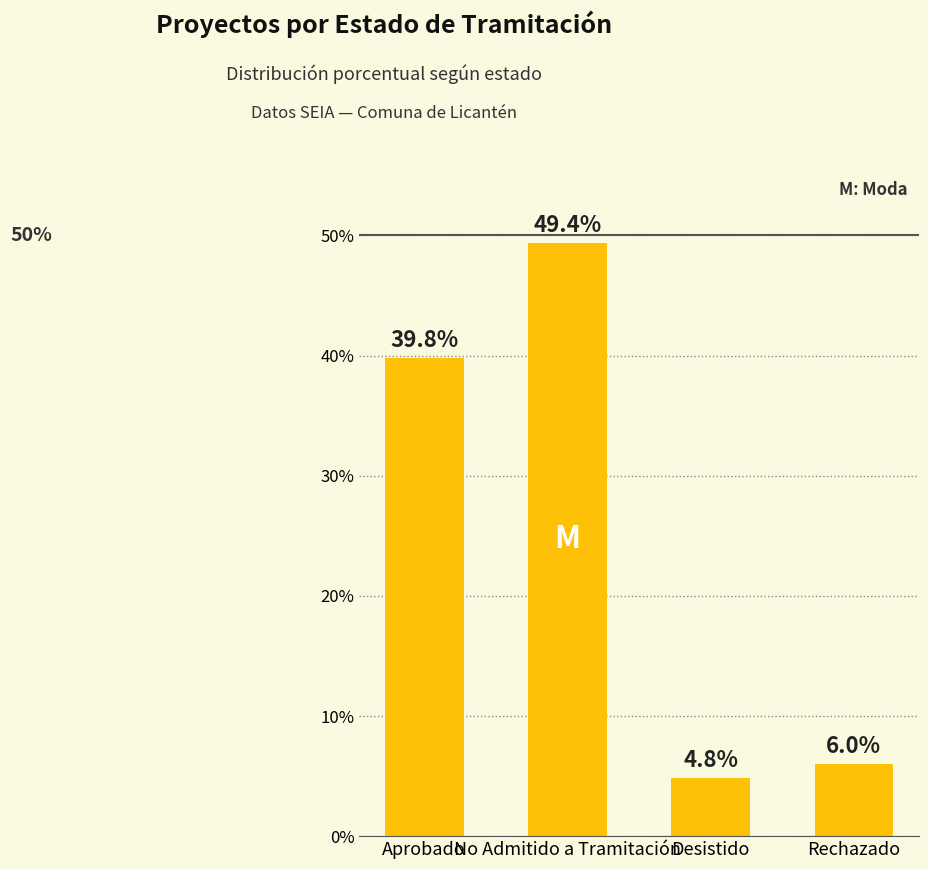

Count the number of categories in the chart.

4